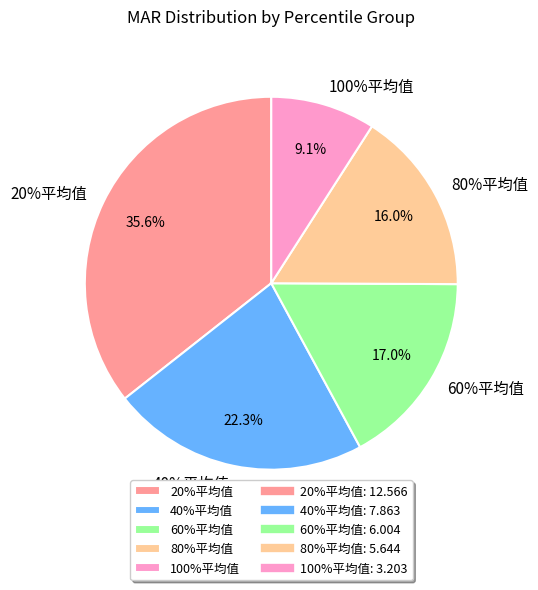

The 40%平均值 slice represents 22% of the pie. True or false?

True